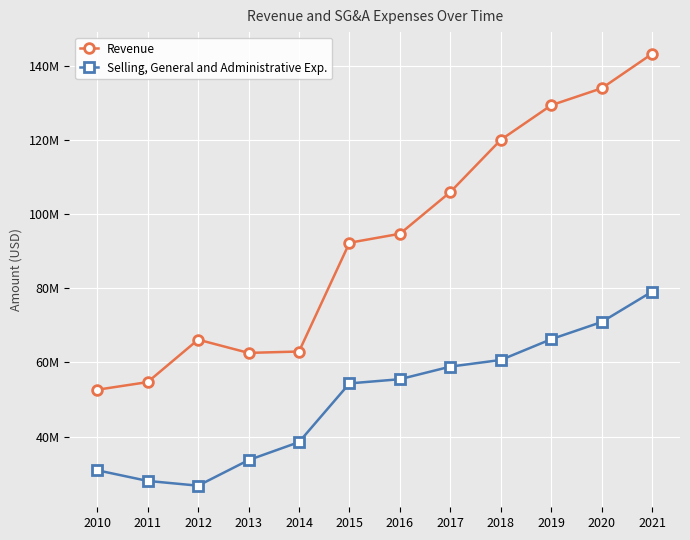

Is this an area chart (filled region under the line)?

No